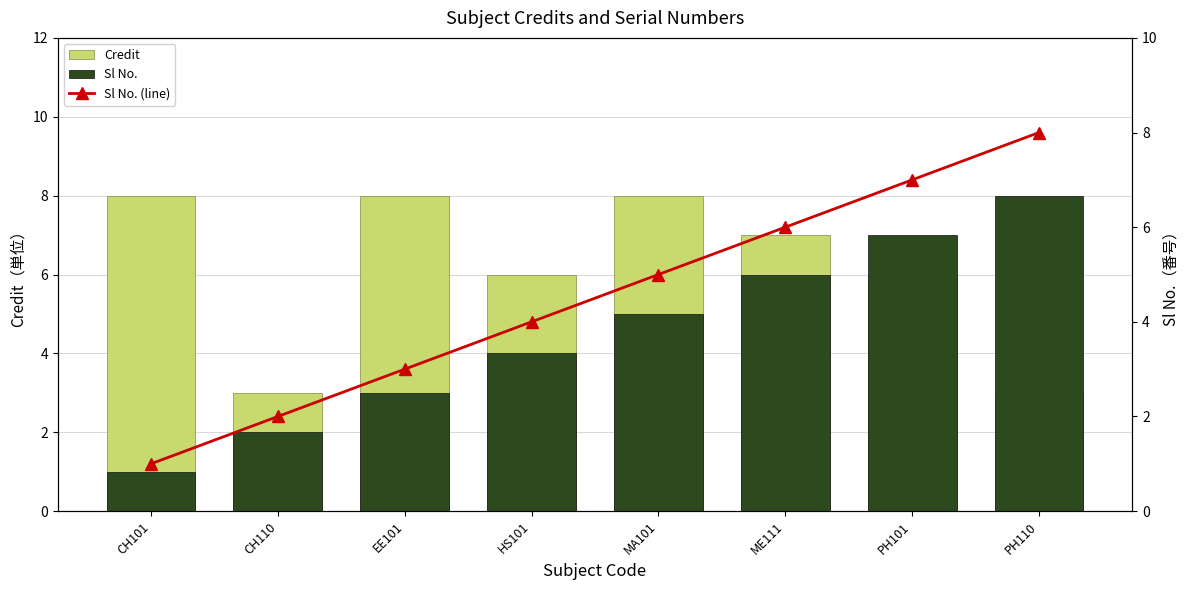

What is the sum of all Sl No. (line) values?

36